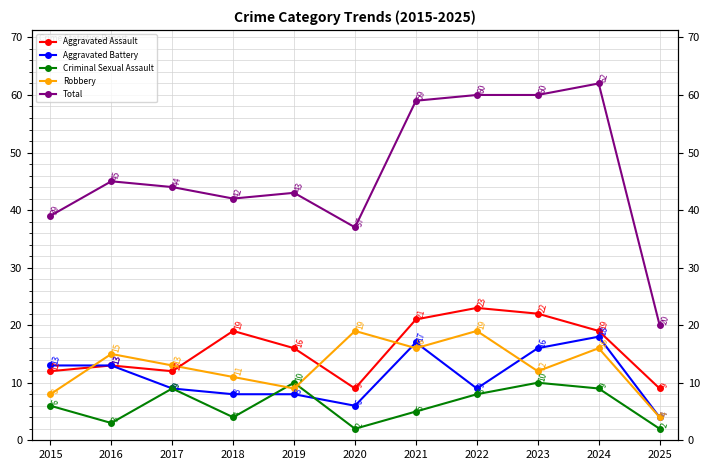

At how many categories does at least one series exceed 58?

4